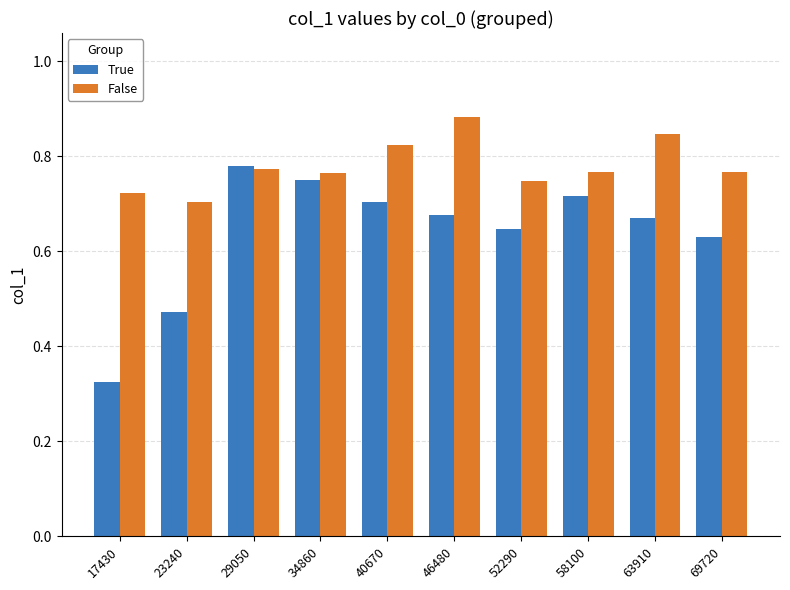

The value of True at 69720 is 0.8. True or false?

False